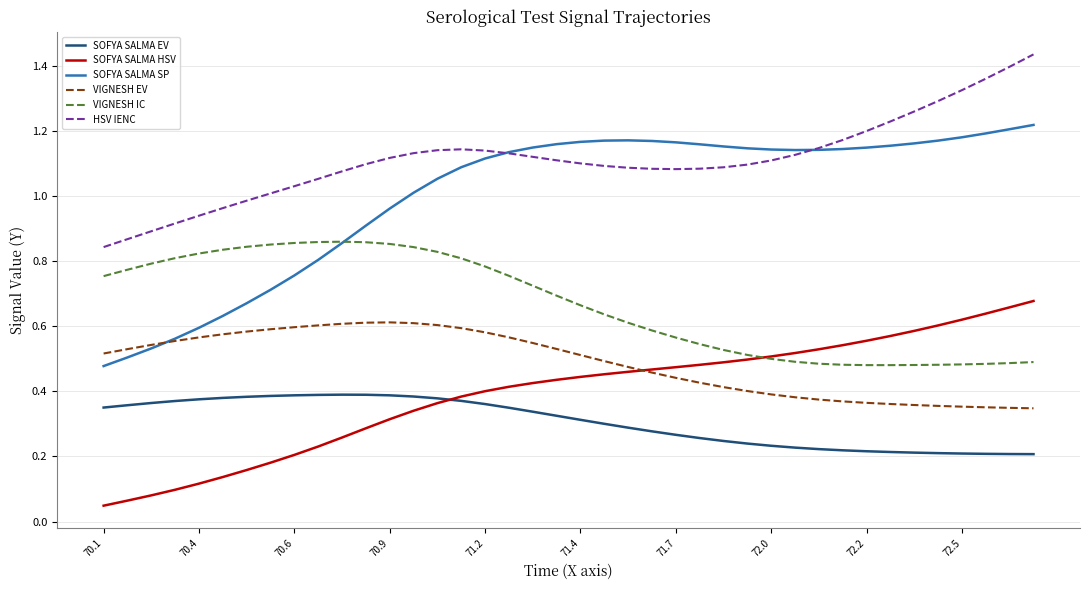

True or false: VIGNESH EV and VIGNESH IC intersect in this chart.

False